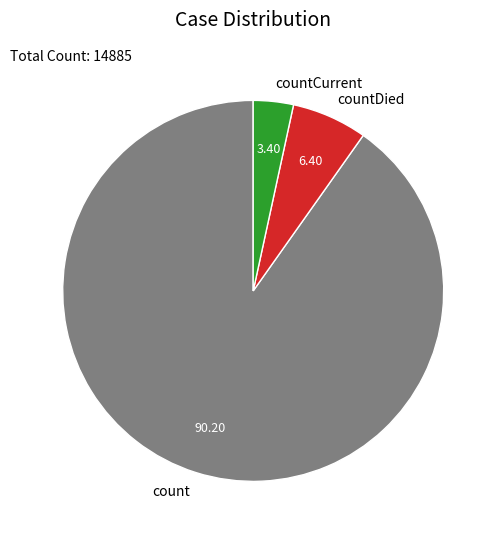

Do count and countDied together represent more than half of the pie?

Yes